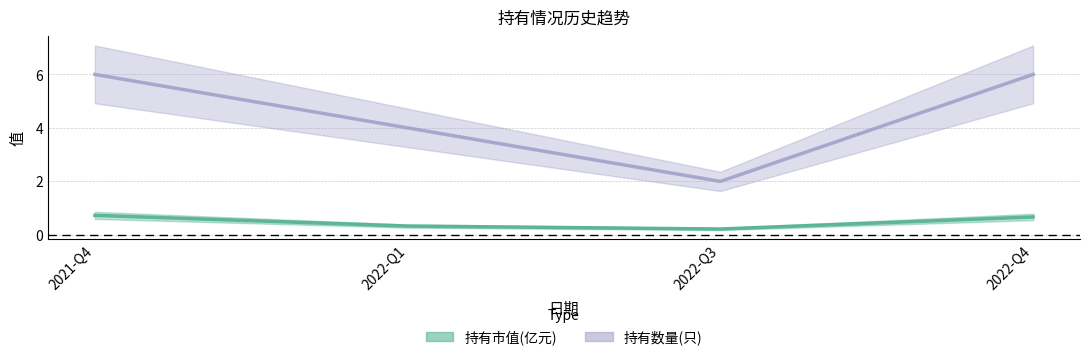

What are all the series names shown in the legend?

持有市值(亿元), 持有数量(只)